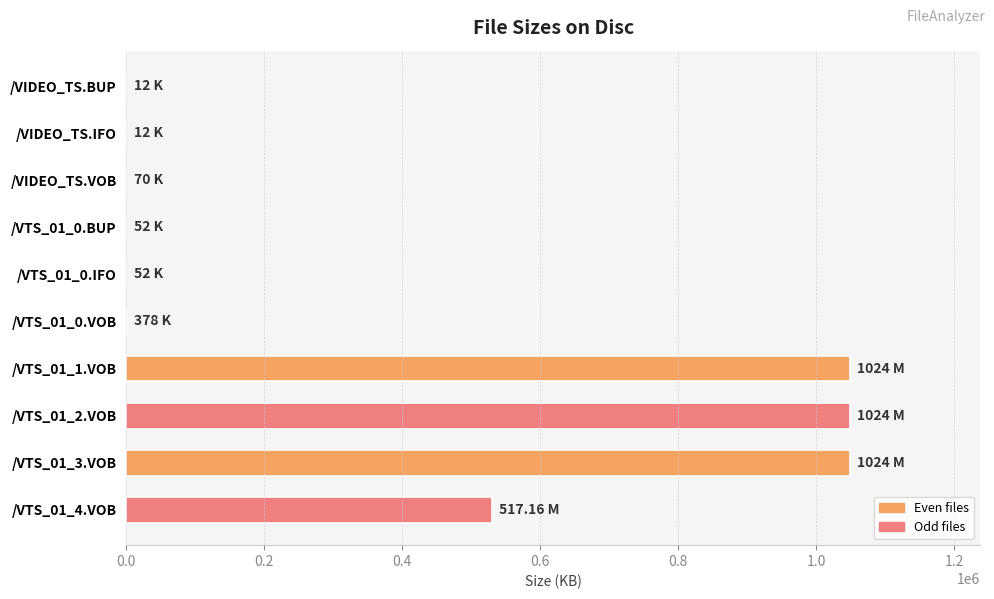

What is the sum of all values?

3675875.8